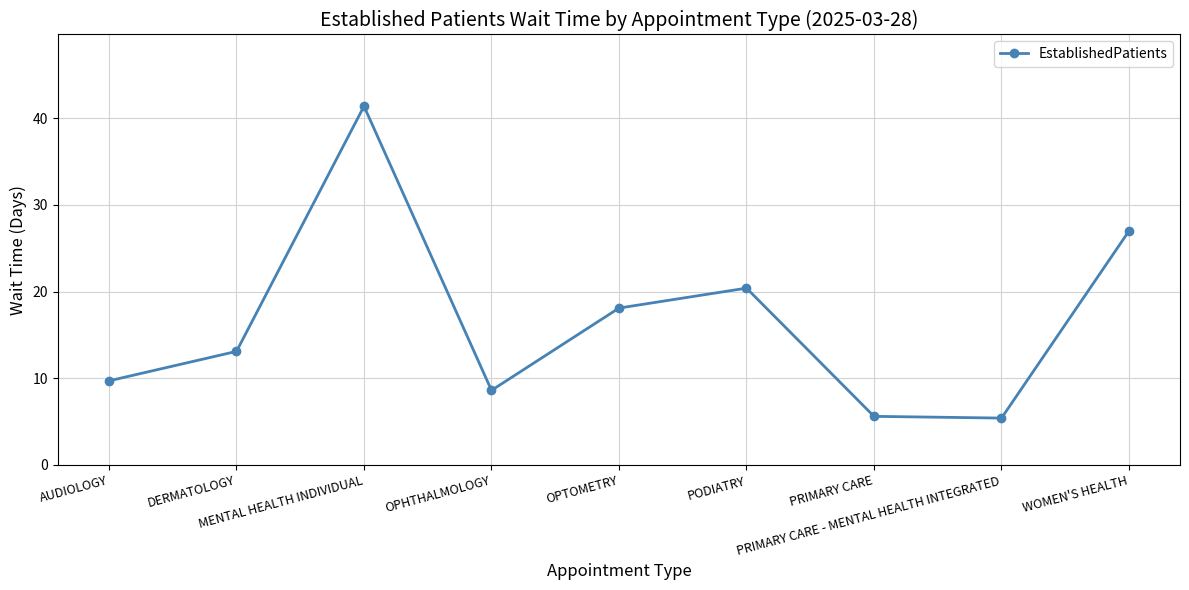

Is it true that the value at PRIMARY CARE - MENTAL HEALTH INTEGRATED is 5.4?

True